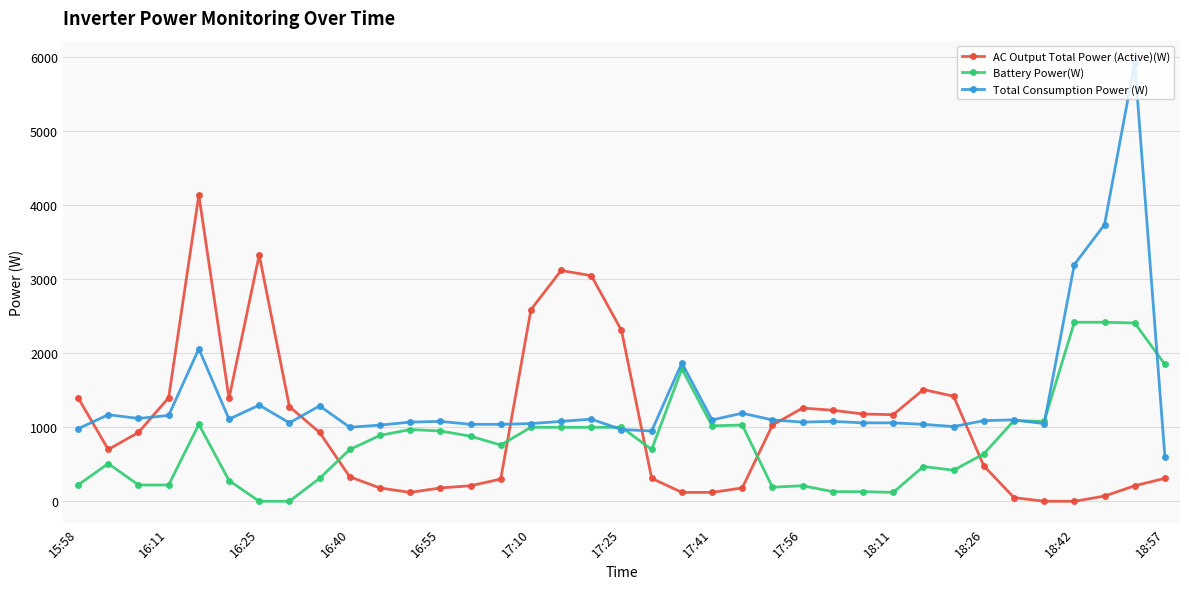

What is the difference between the second highest and minimum values in the AC Output Total Power (Active)(W) series?

3330